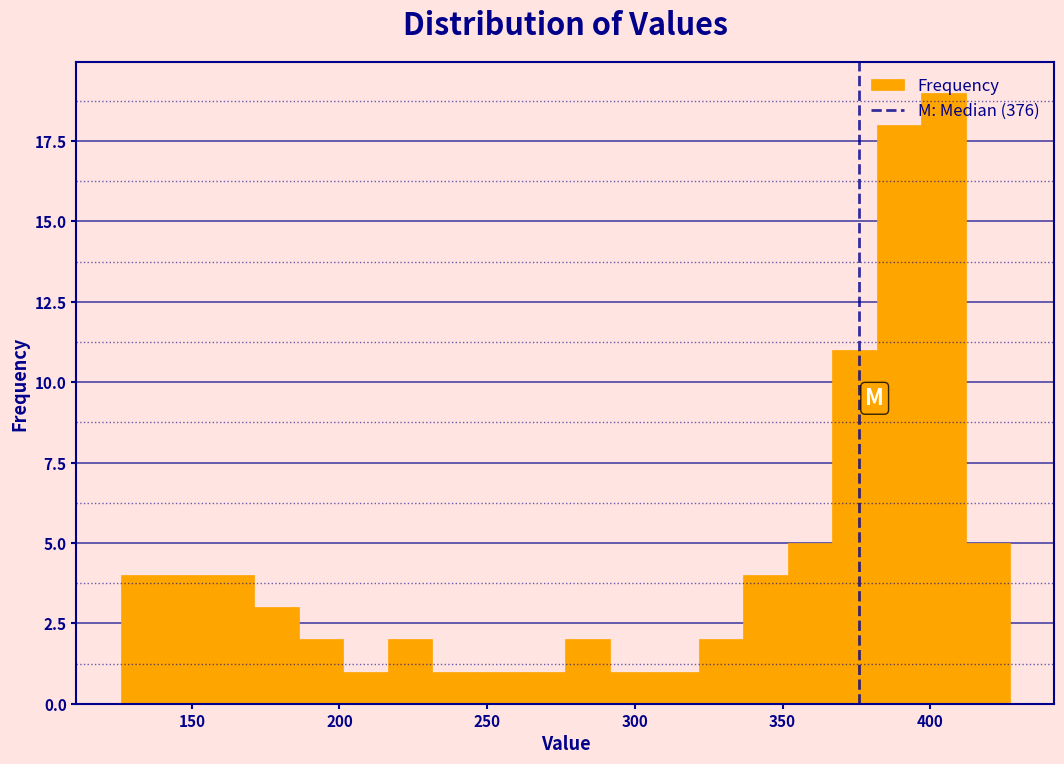

Around what value on the x-axis is the tallest bar? Give the approximate position of its centre, as read against the axis.

405